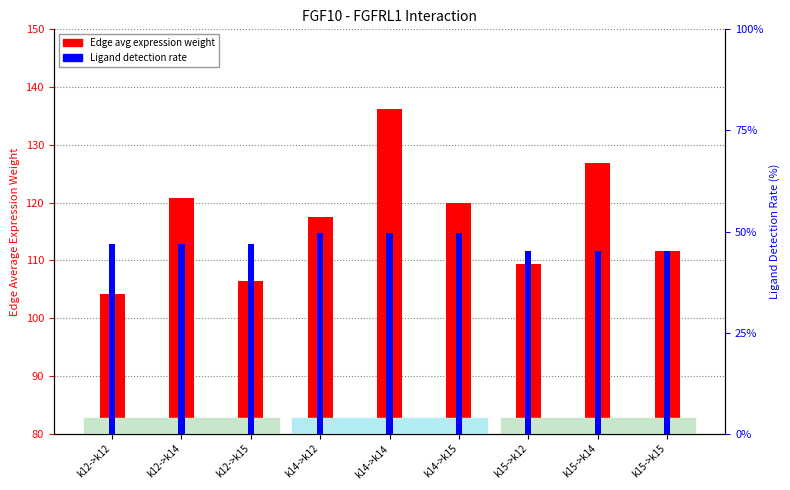

Where is Ligand detection rate nearest to the value 47?

k12->k12